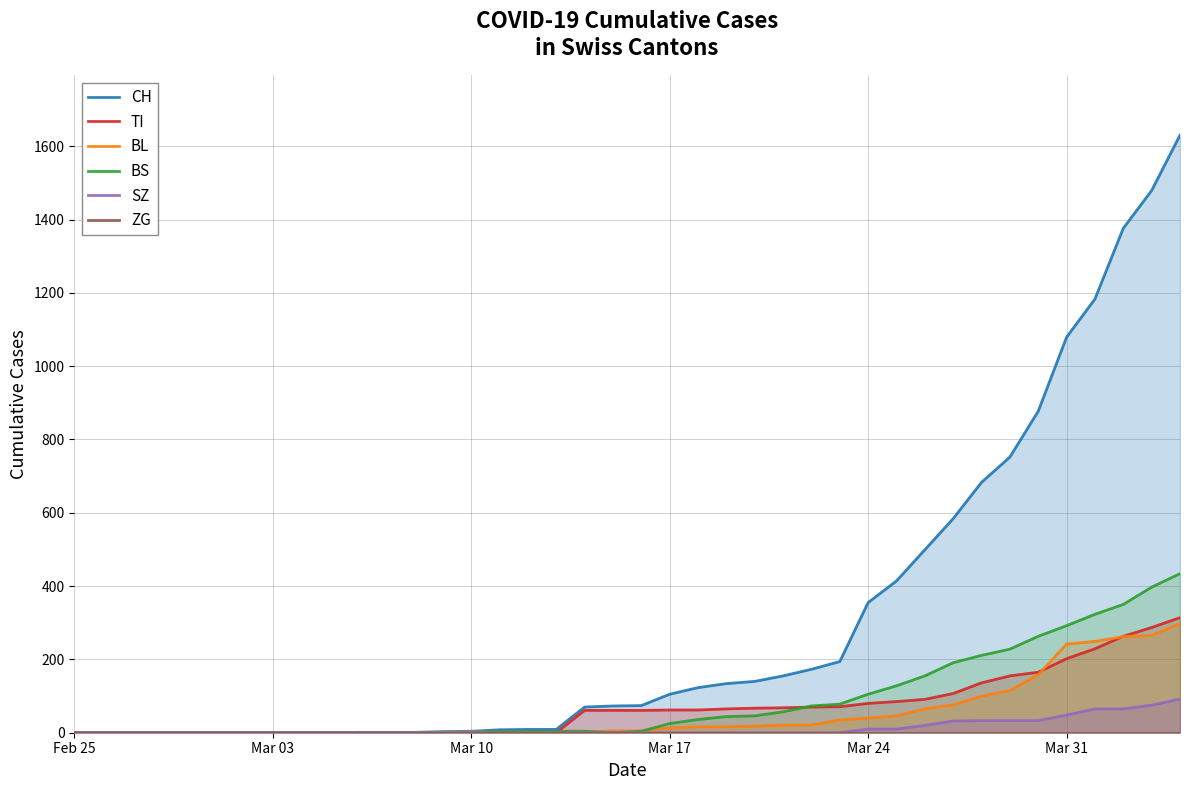

The value of TI at Mar 10 is 0. True or false?

True